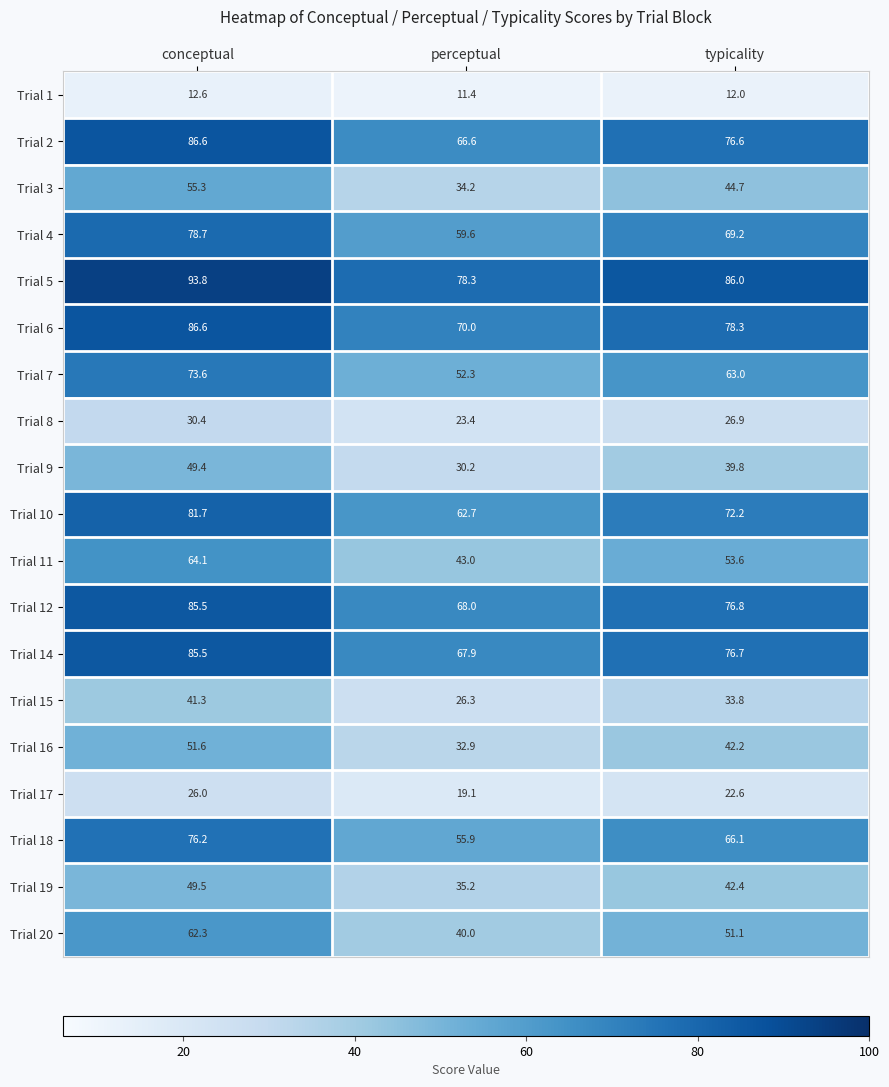

At which category is the sum across all series the highest?

conceptual